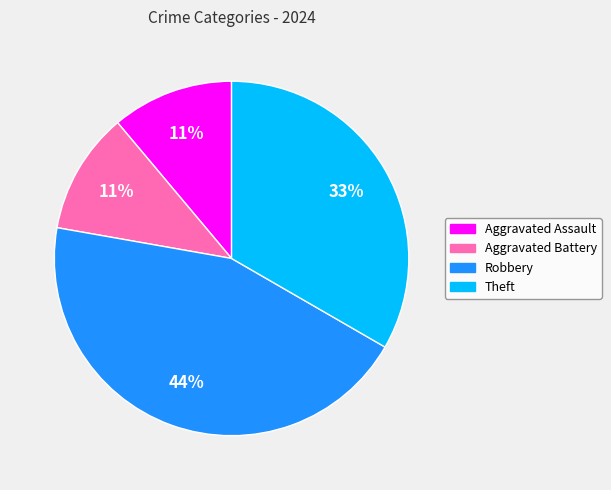

Does Aggravated Battery account for over 50% of the chart?

No